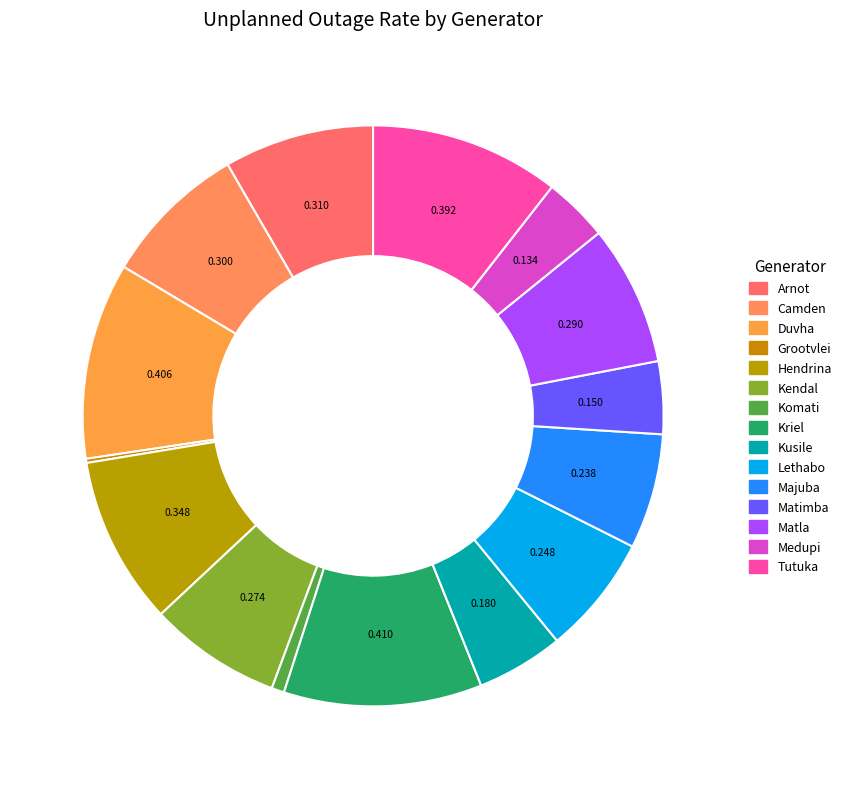

The Hendrina slice represents 9% of the pie. True or false?

True